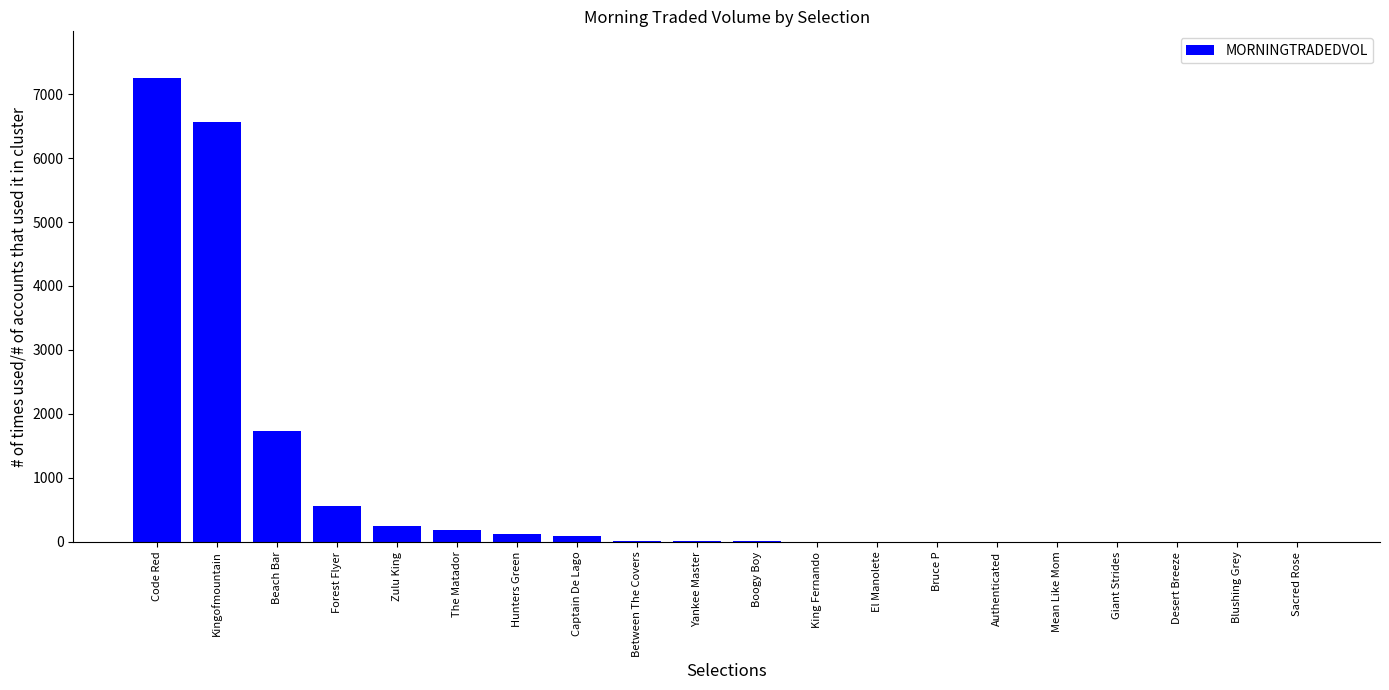

True or false: the data shows 4.0 at Bruce P.

True